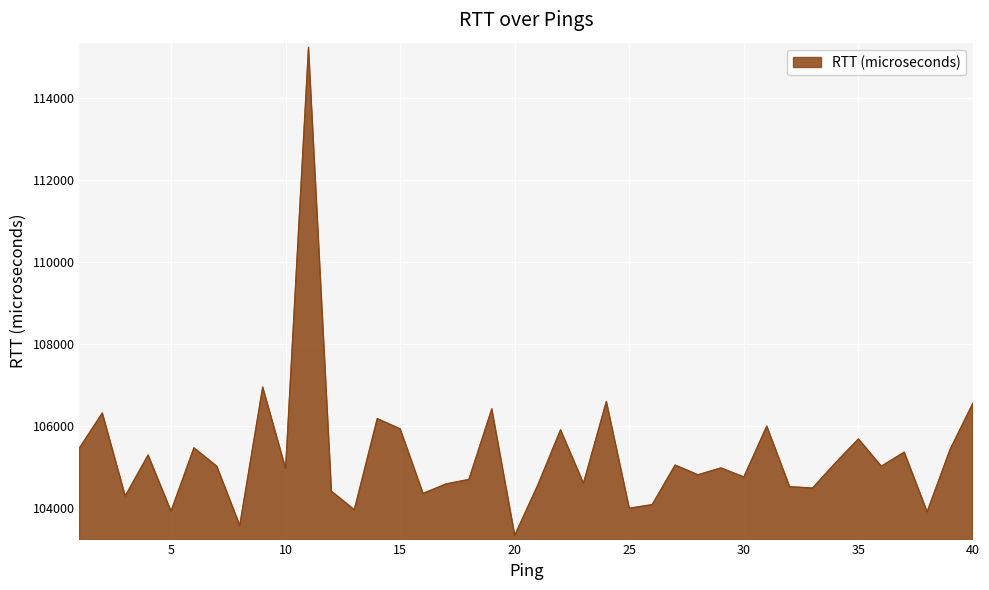

What is the difference between the maximum and minimum values?

11875